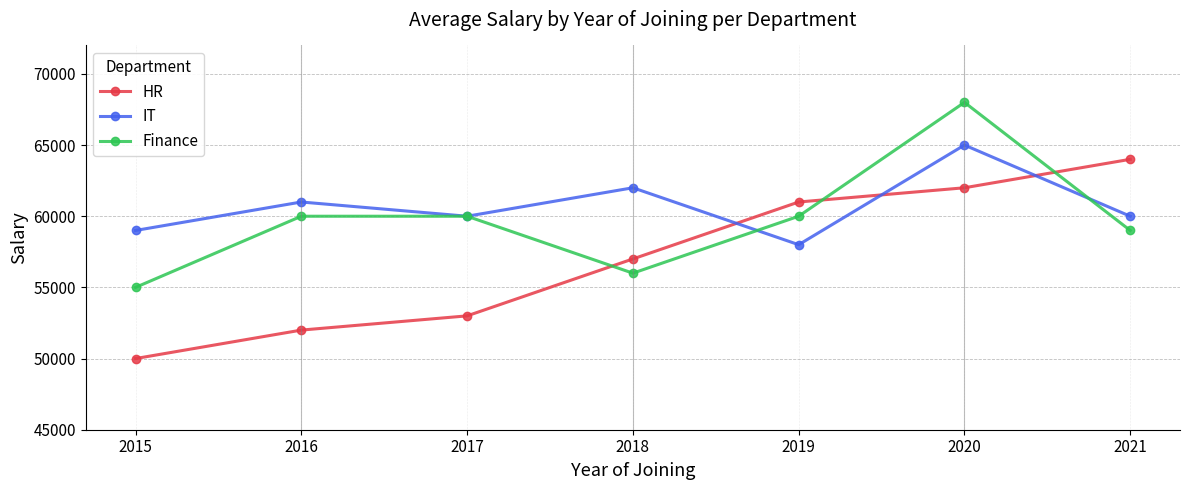

Reading left to right, what are all the values shown in this chart?

HR: 2015=50000	2016=52000	2017=53000	2018=57000	2019=61000	2020=62000	2021=64000
IT: 2015=59000	2016=61000	2017=60000	2018=62000	2019=58000	2020=65000	2021=60000
Finance: 2015=55000	2016=60000	2017=60000	2018=56000	2019=60000	2020=68000	2021=59000